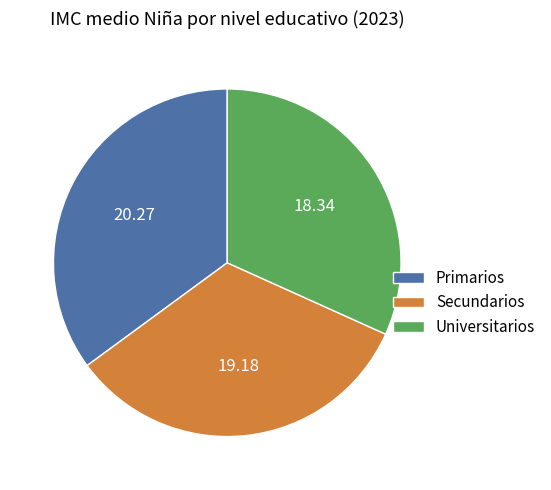

Does Primarios represent more than half of the total?

No